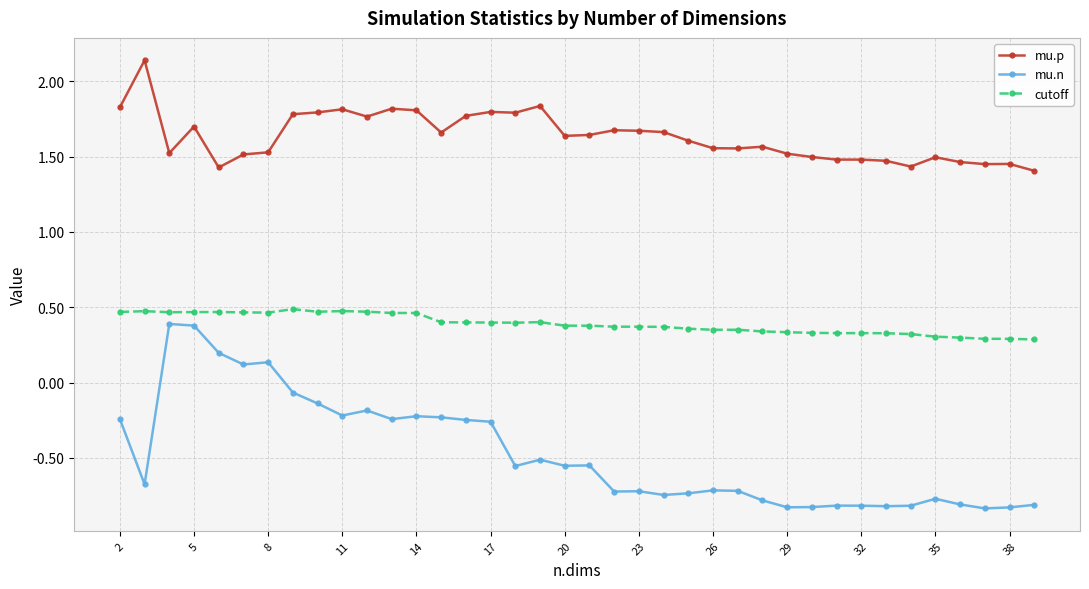

Which series has the widest spread of values?

mu.n